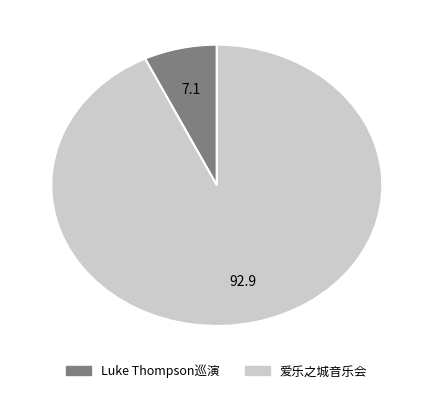

Does any single category account for the majority?

Yes